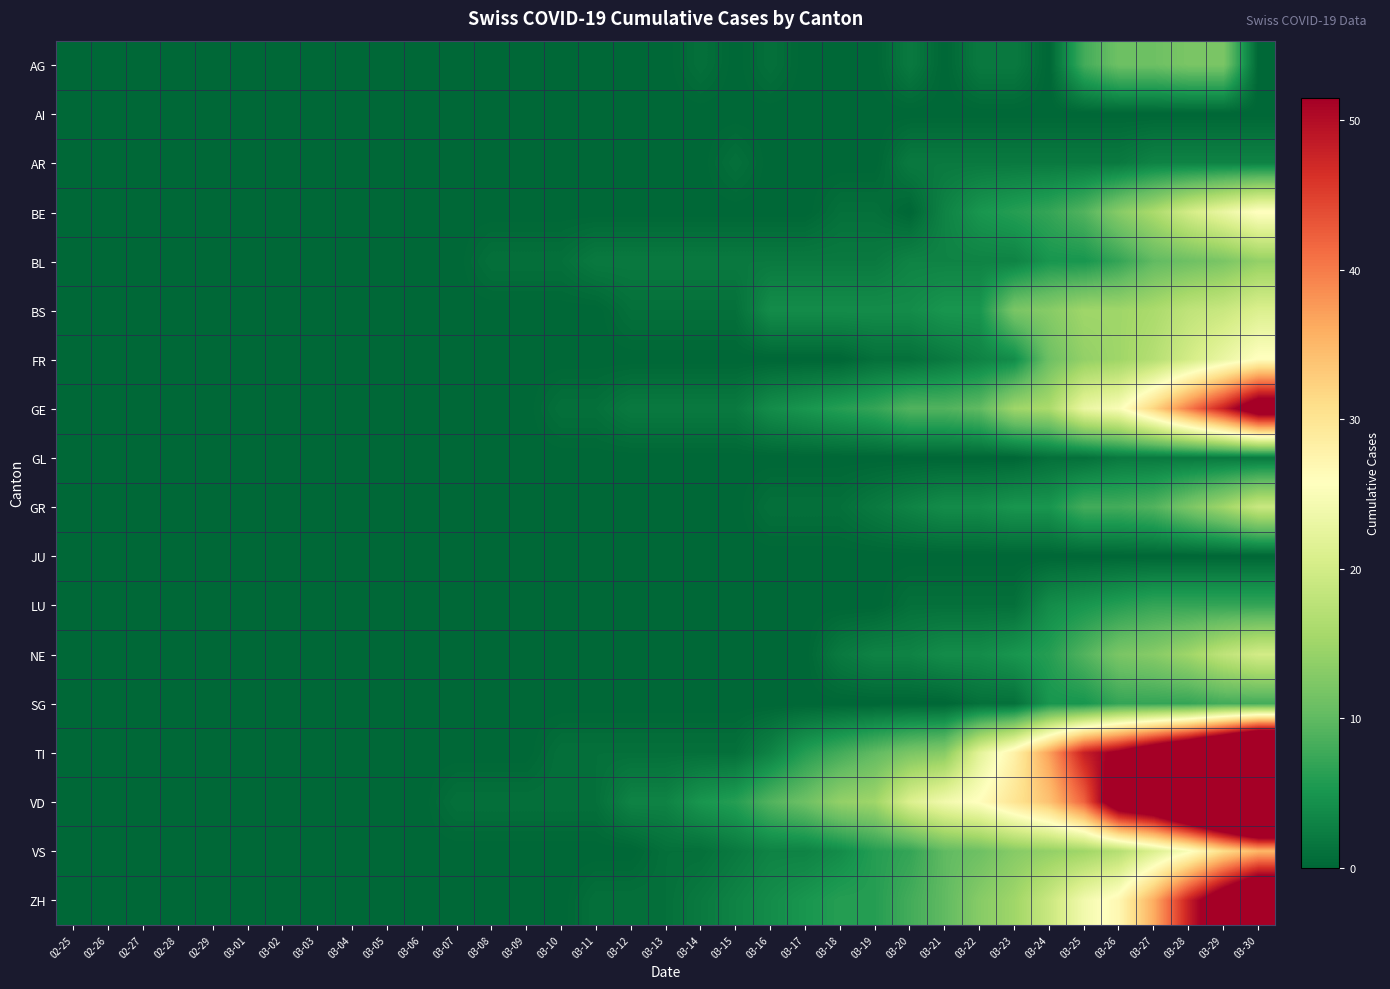

Reading right to left, transcribe all the data shown in this chart.

AG: 03-30=0	03-29=12	03-28=12	03-27=11	03-26=11	03-25=8	03-24=0	03-23=2	03-22=2	03-21=0	03-20=2	03-19=0	03-18=0	03-17=0	03-16=1	03-15=0	03-14=1	03-13=0	03-12=0	03-11=0	03-10=0	03-09=0	03-08=0	03-07=0	03-06=0	03-05=0	03-04=0	03-03=0	03-02=0	03-01=0	02-29=0	02-28=0	02-27=0	02-26=0	02-25=0
AI: 03-30=0	03-29=0	03-28=0	03-27=0	03-26=0	03-25=0	03-24=0	03-23=0	03-22=0	03-21=0	03-20=0	03-19=0	03-18=0	03-17=0	03-16=0	03-15=0	03-14=0	03-13=0	03-12=0	03-11=0	03-10=0	03-09=0	03-08=0	03-07=0	03-06=0	03-05=0	03-04=0	03-03=0	03-02=0	03-01=0	02-29=0	02-28=0	02-27=0	02-26=0	02-25=0
AR: 03-30=3	03-29=3	03-28=3	03-27=3	03-26=2	03-25=2	03-24=2	03-23=2	03-22=2	03-21=2	03-20=2	03-19=0	03-18=0	03-17=0	03-16=0	03-15=1	03-14=0	03-13=0	03-12=0	03-11=0	03-10=0	03-09=0	03-08=0	03-07=0	03-06=0	03-05=0	03-04=0	03-03=0	03-02=0	03-01=0	02-29=0	02-28=0	02-27=0	02-26=0	02-25=0
BE: 03-30=26	03-29=23	03-28=20	03-27=16	03-26=13	03-25=9	03-24=7	03-23=6	03-22=5	03-21=3	03-20=0	03-19=1	03-18=1	03-17=0	03-16=0	03-15=0	03-14=0	03-13=0	03-12=0	03-11=0	03-10=0	03-09=0	03-08=0	03-07=0	03-06=0	03-05=0	03-04=0	03-03=0	03-02=0	03-01=0	02-29=0	02-28=0	02-27=0	02-26=0	02-25=0
BL: 03-30=14	03-29=12	03-28=11	03-27=10	03-26=7	03-25=5	03-24=5	03-23=3	03-22=3	03-21=3	03-20=3	03-19=2	03-18=2	03-17=2	03-16=2	03-15=2	03-14=2	03-13=2	03-12=2	03-11=2	03-10=1	03-09=1	03-08=1	03-07=0	03-06=0	03-05=0	03-04=0	03-03=0	03-02=0	03-01=0	02-29=0	02-28=0	02-27=0	02-26=0	02-25=0
BS: 03-30=21	03-29=19	03-28=18	03-27=16	03-26=15	03-25=15	03-24=13	03-23=12	03-22=5	03-21=5	03-20=4	03-19=4	03-18=4	03-17=4	03-16=4	03-15=1	03-14=1	03-13=1	03-12=1	03-11=0	03-10=0	03-09=0	03-08=0	03-07=0	03-06=0	03-05=0	03-04=0	03-03=0	03-02=0	03-01=0	02-29=0	02-28=0	02-27=0	02-26=0	02-25=0
FR: 03-30=26	03-29=23	03-28=20	03-27=17	03-26=15	03-25=14	03-24=11	03-23=4	03-22=3	03-21=2	03-20=1	03-19=1	03-18=0	03-17=0	03-16=0	03-15=0	03-14=0	03-13=0	03-12=0	03-11=0	03-10=0	03-09=0	03-08=0	03-07=0	03-06=0	03-05=0	03-04=0	03-03=0	03-02=0	03-01=0	02-29=0	02-28=0	02-27=0	02-26=0	02-25=0
GE: 03-30=58	03-29=48	03-28=40	03-27=32	03-26=25	03-25=23	03-24=16	03-23=15	03-22=10	03-21=9	03-20=9	03-19=7	03-18=6	03-17=5	03-16=4	03-15=2	03-14=2	03-13=2	03-12=2	03-11=1	03-10=1	03-09=0	03-08=0	03-07=0	03-06=0	03-05=0	03-04=0	03-03=0	03-02=0	03-01=0	02-29=0	02-28=0	02-27=0	02-26=0	02-25=0
GL: 03-30=2	03-29=2	03-28=2	03-27=2	03-26=2	03-25=1	03-24=1	03-23=0	03-22=0	03-21=0	03-20=0	03-19=0	03-18=0	03-17=0	03-16=0	03-15=0	03-14=0	03-13=0	03-12=0	03-11=0	03-10=0	03-09=0	03-08=0	03-07=0	03-06=0	03-05=0	03-04=0	03-03=0	03-02=0	03-01=0	02-29=0	02-28=0	02-27=0	02-26=0	02-25=0
GR: 03-30=19	03-29=15	03-28=12	03-27=9	03-26=8	03-25=8	03-24=5	03-23=5	03-22=4	03-21=4	03-20=3	03-19=2	03-18=1	03-17=1	03-16=1	03-15=0	03-14=0	03-13=0	03-12=0	03-11=0	03-10=0	03-09=0	03-08=0	03-07=0	03-06=0	03-05=0	03-04=0	03-03=0	03-02=0	03-01=0	02-29=0	02-28=0	02-27=0	02-26=0	02-25=0
JU: 03-30=0	03-29=0	03-28=0	03-27=0	03-26=0	03-25=0	03-24=0	03-23=0	03-22=0	03-21=0	03-20=0	03-19=0	03-18=0	03-17=0	03-16=0	03-15=0	03-14=0	03-13=0	03-12=0	03-11=0	03-10=0	03-09=0	03-08=0	03-07=0	03-06=0	03-05=0	03-04=0	03-03=0	03-02=0	03-01=0	02-29=0	02-28=0	02-27=0	02-26=0	02-25=0
LU: 03-30=7	03-29=7	03-28=7	03-27=7	03-26=6	03-25=5	03-24=4	03-23=1	03-22=1	03-21=1	03-20=1	03-19=0	03-18=0	03-17=0	03-16=0	03-15=0	03-14=0	03-13=0	03-12=0	03-11=0	03-10=0	03-09=0	03-08=0	03-07=0	03-06=0	03-05=0	03-04=0	03-03=0	03-02=0	03-01=0	02-29=0	02-28=0	02-27=0	02-26=0	02-25=0
NE: 03-30=20	03-29=18	03-28=15	03-27=13	03-26=12	03-25=9	03-24=6	03-23=5	03-22=4	03-21=4	03-20=3	03-19=3	03-18=2	03-17=0	03-16=0	03-15=0	03-14=0	03-13=0	03-12=0	03-11=0	03-10=0	03-09=0	03-08=0	03-07=0	03-06=0	03-05=0	03-04=0	03-03=0	03-02=0	03-01=0	02-29=0	02-28=0	02-27=0	02-26=0	02-25=0
SG: 03-30=8	03-29=8	03-28=7	03-27=7	03-26=7	03-25=5	03-24=5	03-23=1	03-22=1	03-21=0	03-20=0	03-19=0	03-18=0	03-17=0	03-16=0	03-15=0	03-14=0	03-13=0	03-12=0	03-11=0	03-10=0	03-09=0	03-08=0	03-07=0	03-06=0	03-05=0	03-04=0	03-03=0	03-02=0	03-01=0	02-29=0	02-28=0	02-27=0	02-26=0	02-25=0
TI: 03-30=87	03-29=76	03-28=67	03-27=60	03-26=53	03-25=48	03-24=37	03-23=28	03-22=22	03-21=13	03-20=12	03-19=10	03-18=8	03-17=6	03-16=3	03-15=1	03-14=1	03-13=1	03-12=1	03-11=1	03-10=1	03-09=0	03-08=0	03-07=0	03-06=0	03-05=0	03-04=0	03-03=0	03-02=0	03-01=0	02-29=0	02-28=0	02-27=0	02-26=0	02-25=0
VD: 03-30=97	03-29=84	03-28=74	03-27=63	03-26=59	03-25=42	03-24=34	03-23=30	03-22=26	03-21=24	03-20=21	03-19=15	03-18=14	03-17=11	03-16=9	03-15=6	03-14=5	03-13=3	03-12=3	03-11=1	03-10=1	03-09=1	03-08=1	03-07=1	03-06=0	03-05=0	03-04=0	03-03=0	03-02=0	03-01=0	02-29=0	02-28=0	02-27=0	02-26=0	02-25=0
VS: 03-30=35	03-29=31	03-28=25	03-27=21	03-26=17	03-25=15	03-24=14	03-23=13	03-22=11	03-21=10	03-20=7	03-19=6	03-18=4	03-17=3	03-16=3	03-15=2	03-14=1	03-13=1	03-12=0	03-11=0	03-10=0	03-09=0	03-08=0	03-07=0	03-06=0	03-05=0	03-04=0	03-03=0	03-02=0	03-01=0	02-29=0	02-28=0	02-27=0	02-26=0	02-25=0
ZH: 03-30=68	03-29=58	03-28=48	03-27=36	03-26=27	03-25=24	03-24=19	03-23=15	03-22=13	03-21=10	03-20=8	03-19=6	03-18=6	03-17=5	03-16=4	03-15=3	03-14=2	03-13=1	03-12=1	03-11=1	03-10=0	03-09=0	03-08=0	03-07=0	03-06=0	03-05=0	03-04=0	03-03=0	03-02=0	03-01=0	02-29=0	02-28=0	02-27=0	02-26=0	02-25=0